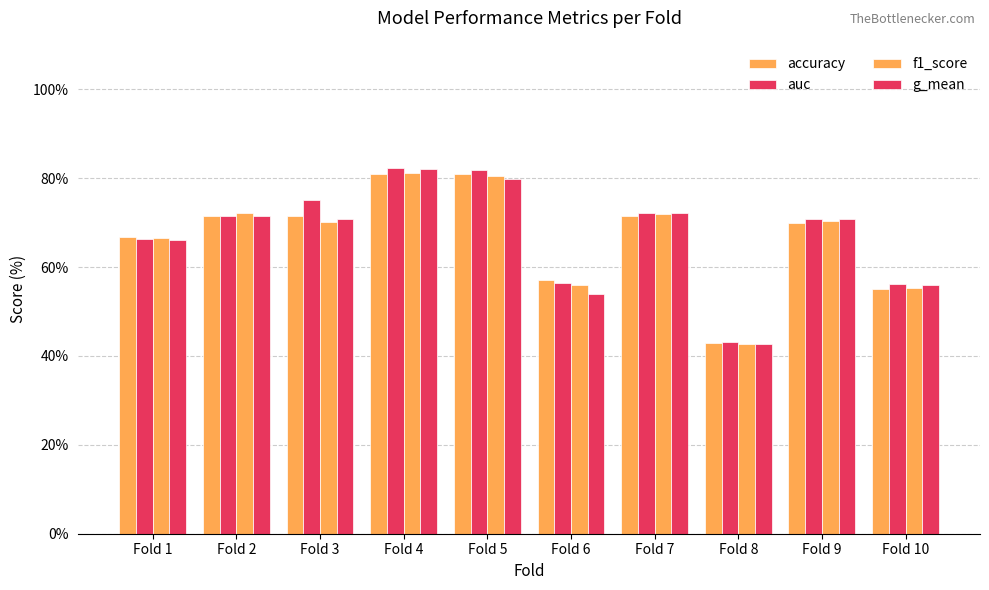

How many bars are there in total?

40